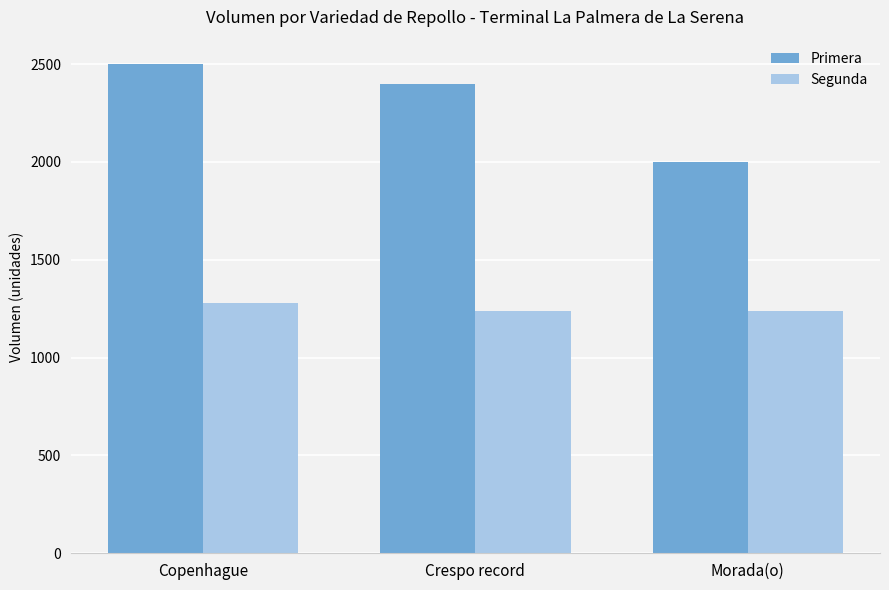

Where is Primera nearest to the value 2250?

Crespo record